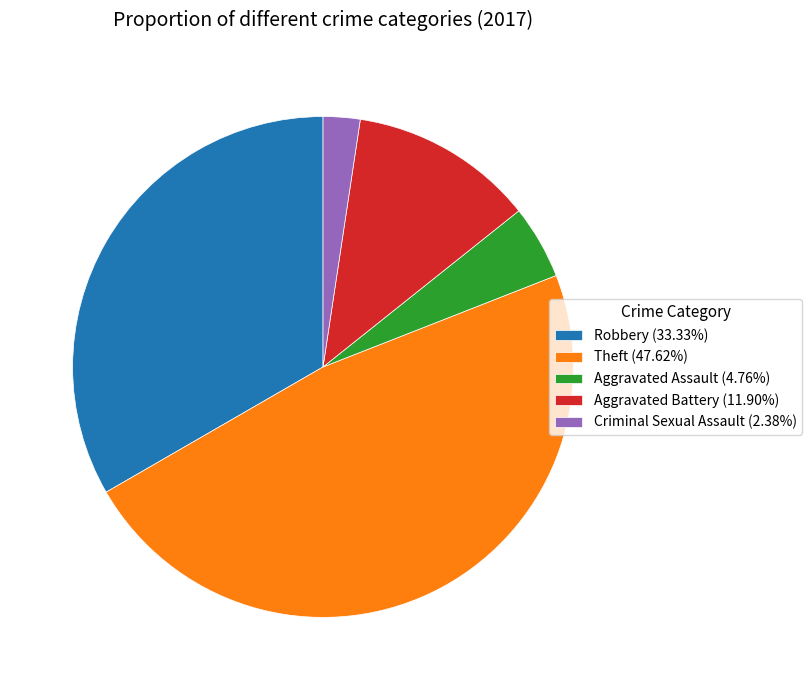

Which category has the biggest portion of the pie?

Theft